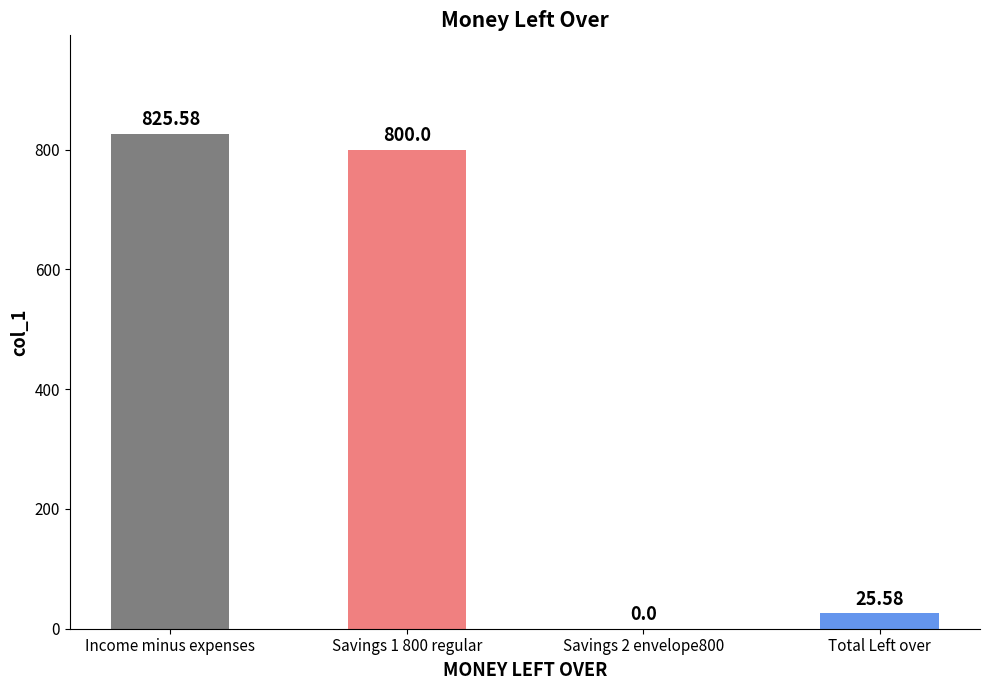

What is the difference between the values at Savings 1 800 regular and Total Left over?

774.4